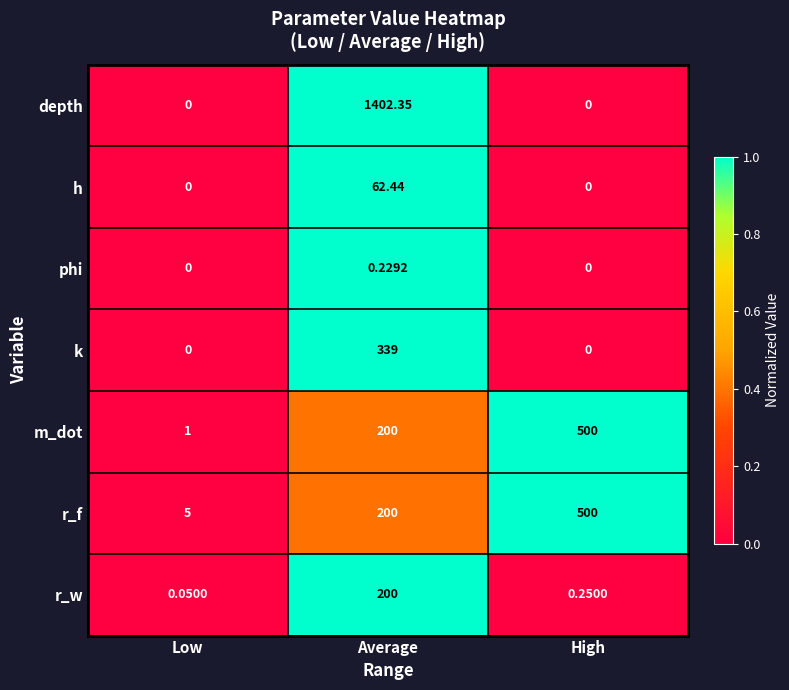

Which series changed the most between Average and High?

depth